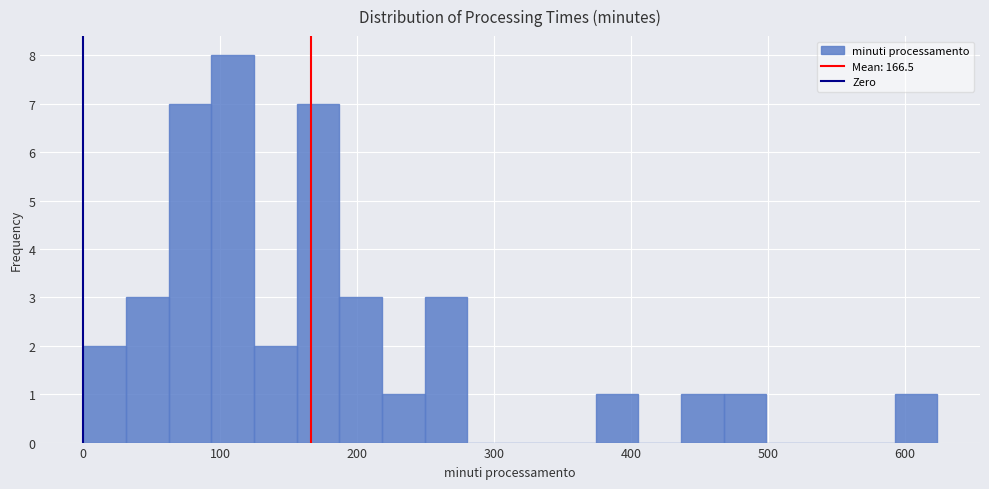

Around what value on the x-axis is the tallest bar? Give the approximate position of its centre, as read against the axis.

110